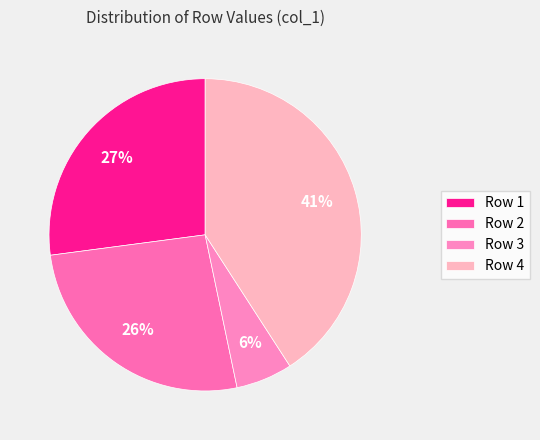

To the nearest percent, what percentage of the pie is Row 4?

41%